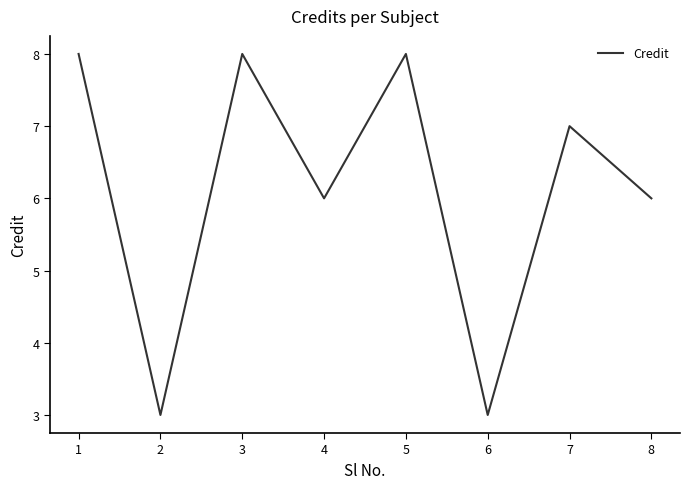

Approximately how many times larger is the value at 7 compared to 3?

0.9